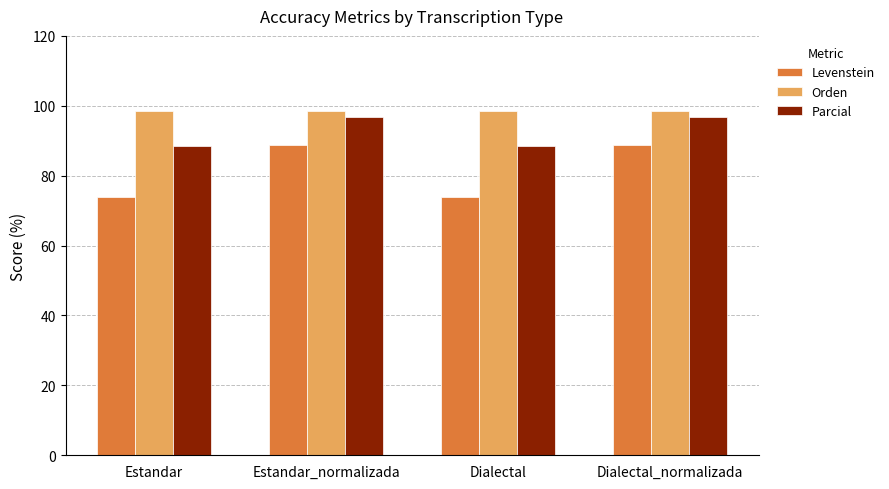

Between Estandar and Dialectal_normalizada, which series saw the biggest shift?

Levenstein